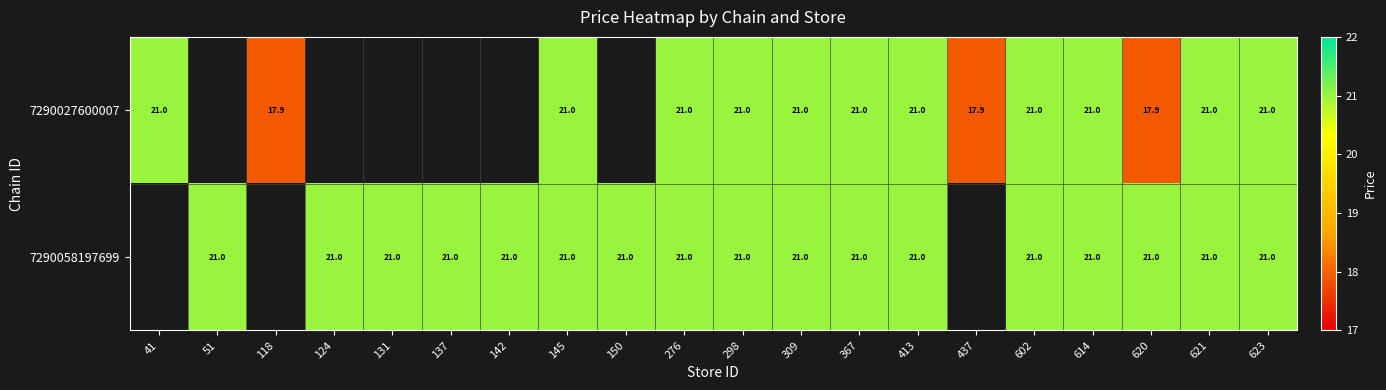

How many 7290058197699 values are between 21 and 22?

17